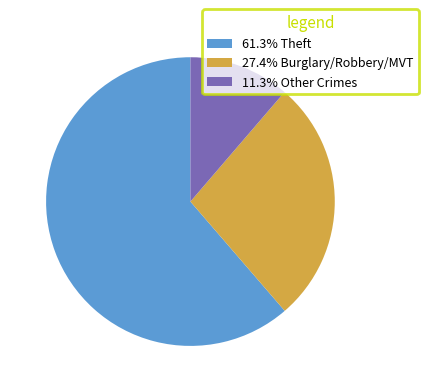

Does any single category account for the majority?

Yes